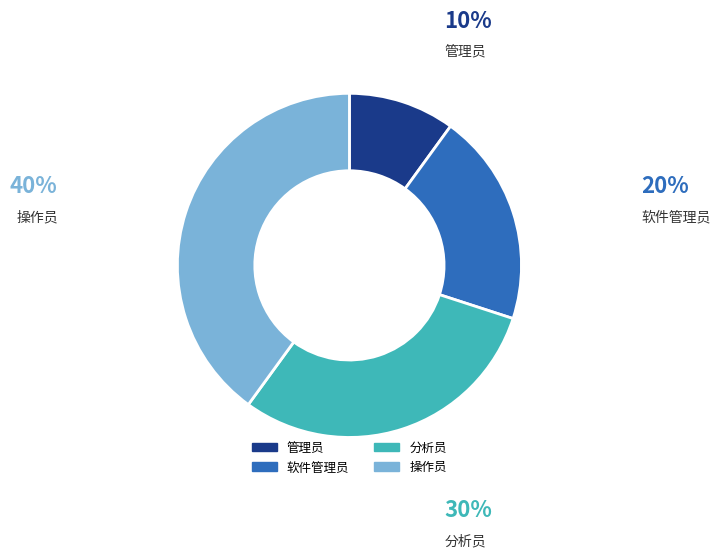

To the nearest percent, what is the difference between the 操作员 and 软件管理员 slice percentages?

20%